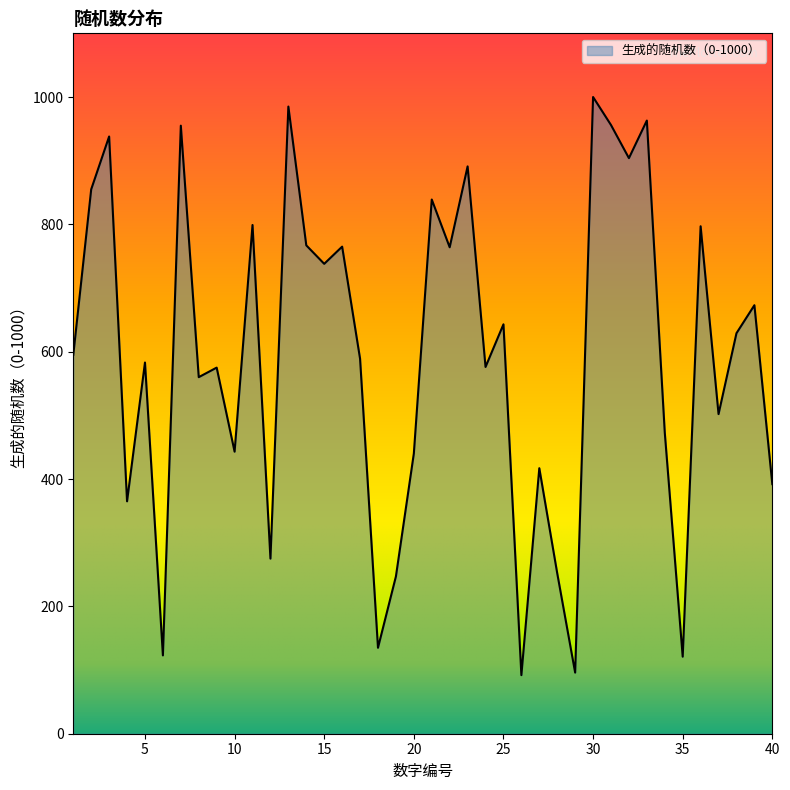

What is the greatest value displayed?

1000